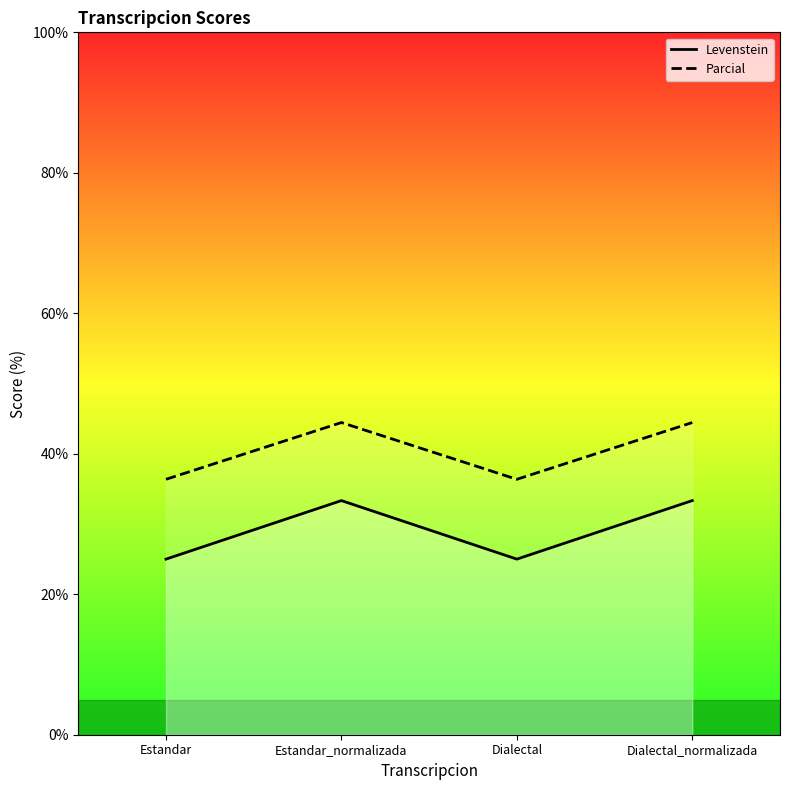

Does the chart have visible grid lines?

No